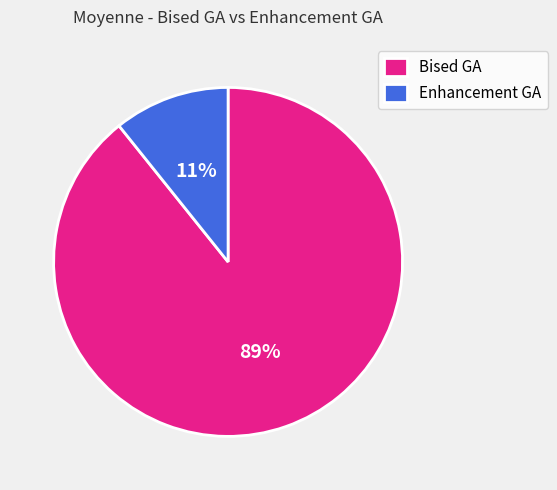

What percentage is the Bised GA slice, to the nearest percent?

89%